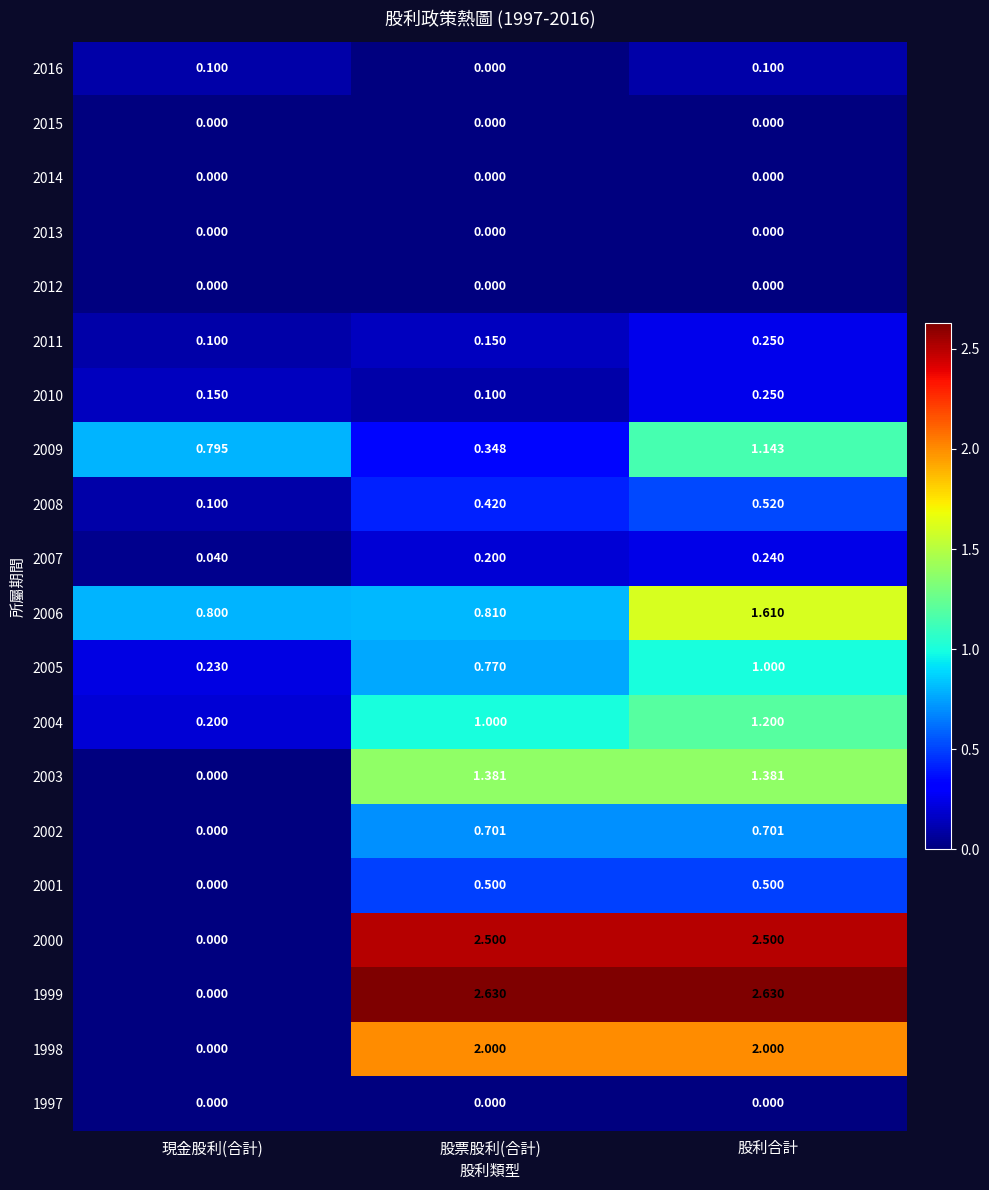

At which label does 2010 reach its minimum?

股票股利(合計)